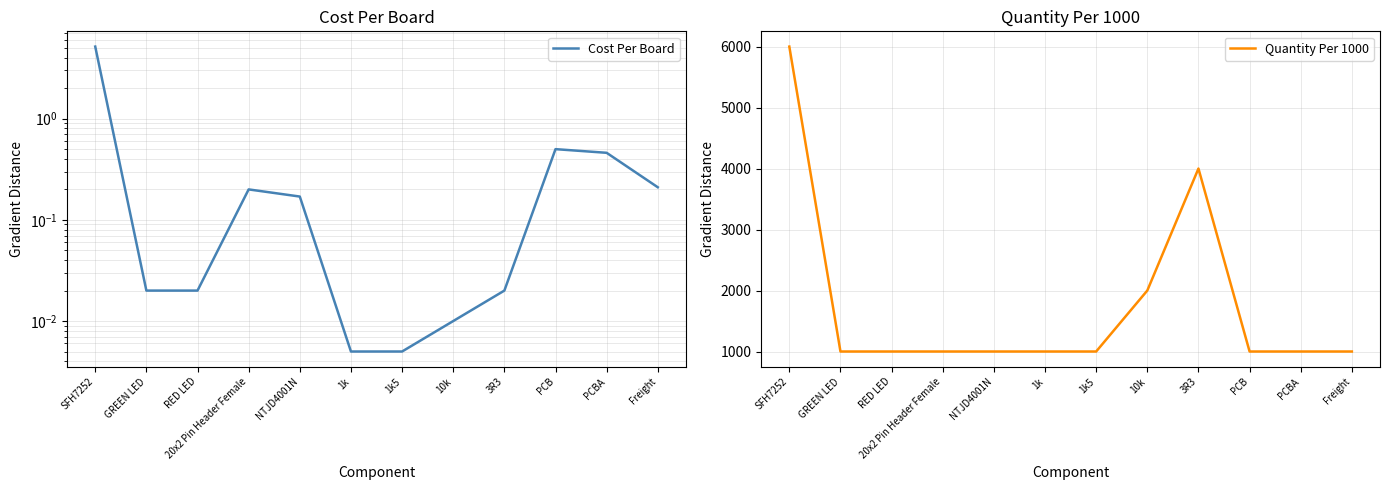

How many Quantity Per 1000 values are between 1000 and 2000?

10